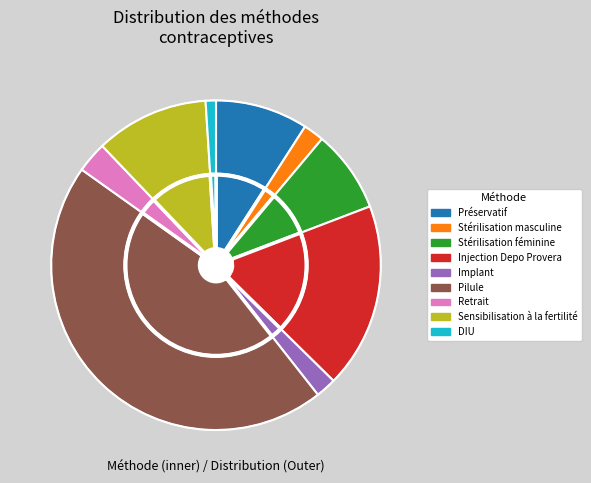

What percentage is the Préservatif slice, to the nearest percent?

9%